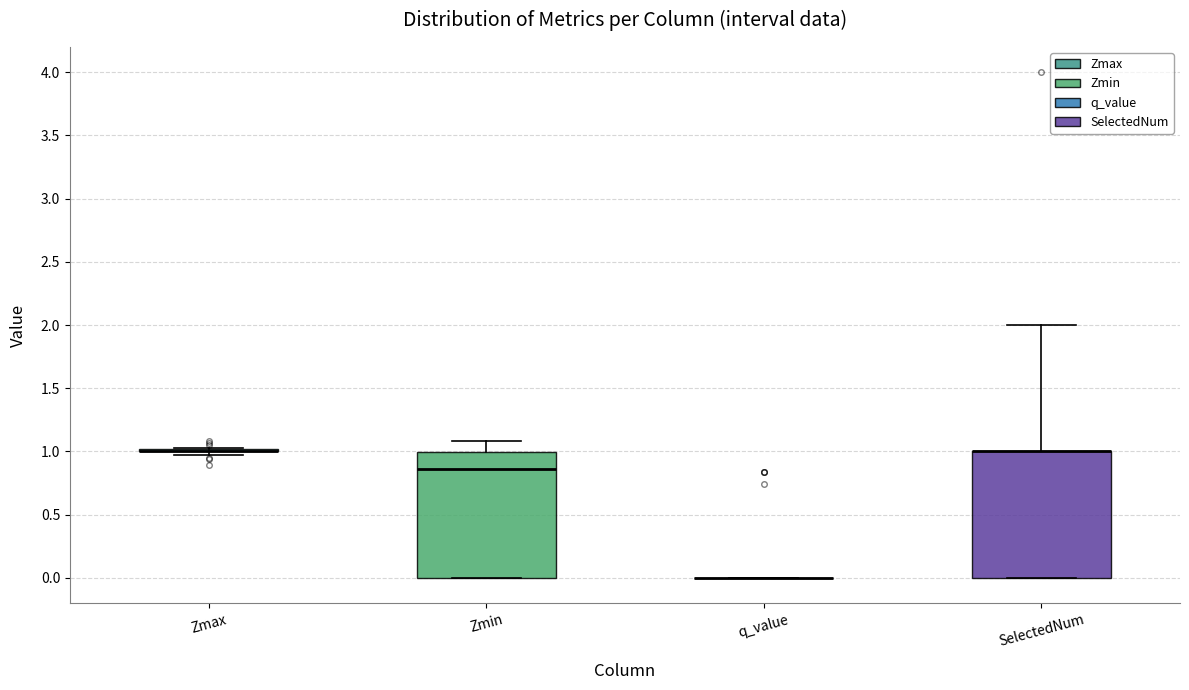

Reading left to right, read every box against the y-axis: the position of its median line, the range the box covers, and the ends of its whiskers. The values are not printed on the chart, so give them approximately, as read against the axis.

Zmax: box collapsed to a line at 1.00, whiskers 0.95 to 1.05
Zmin: median 0.85, box 0.00 to 1.00, whiskers 0.00 to 1.10
q_value: box collapsed to a line at 0.00, whiskers 0.00 to 0.00
SelectedNum: median 1.00 (drawn on the box's upper edge), box 0.00 to 1.00, whiskers 0.00 to 2.00